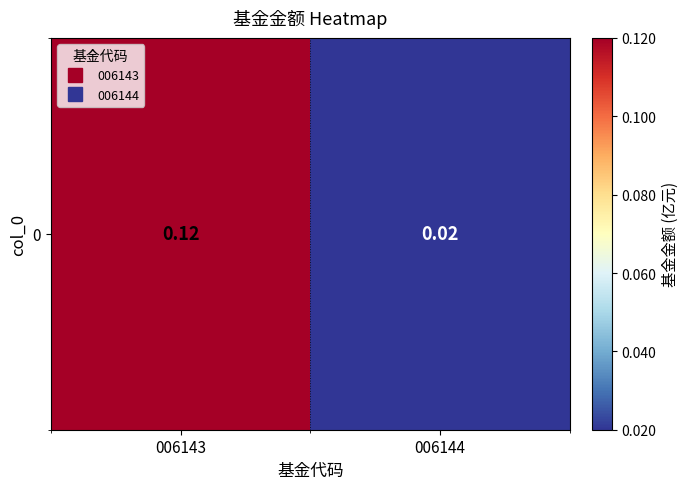

What is the average value?

0.1